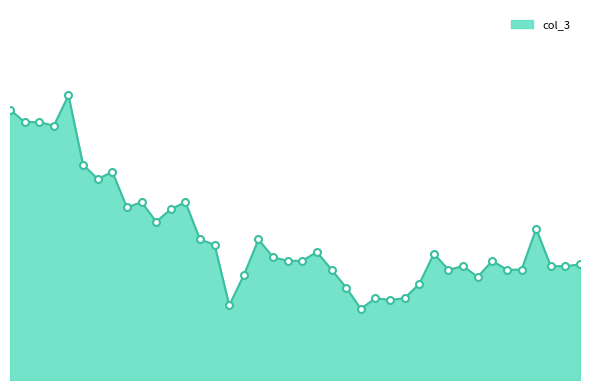

What is the sum of all values?

32.6